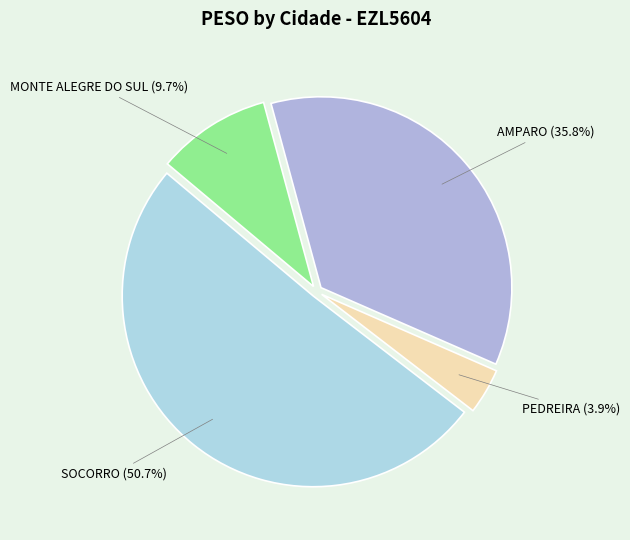

How much of the chart is everything except MONTE ALEGRE DO SUL?

90.3%